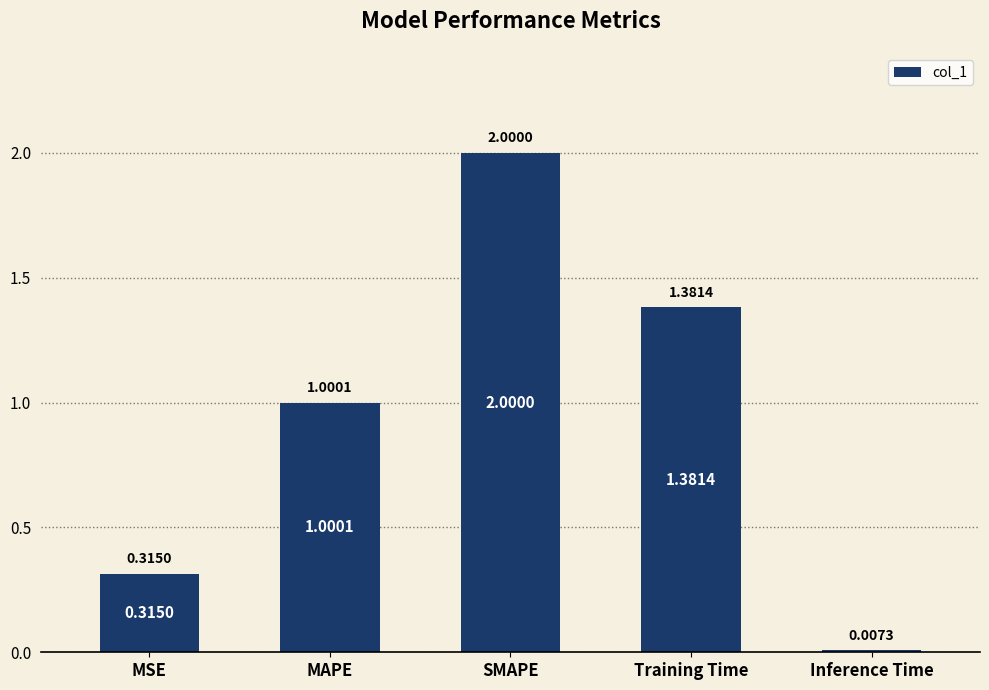

What is the sum of all values?

4.7